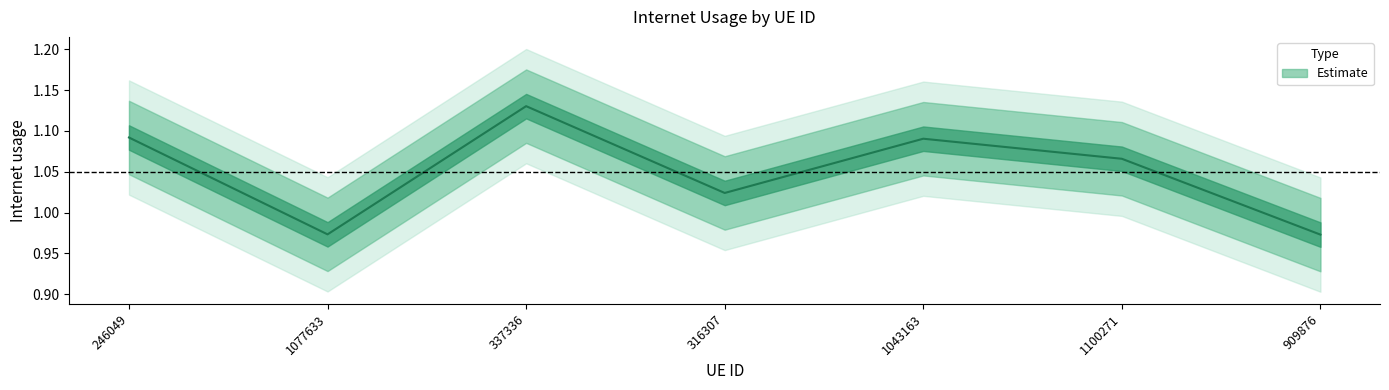

How many data points are above 1?

5